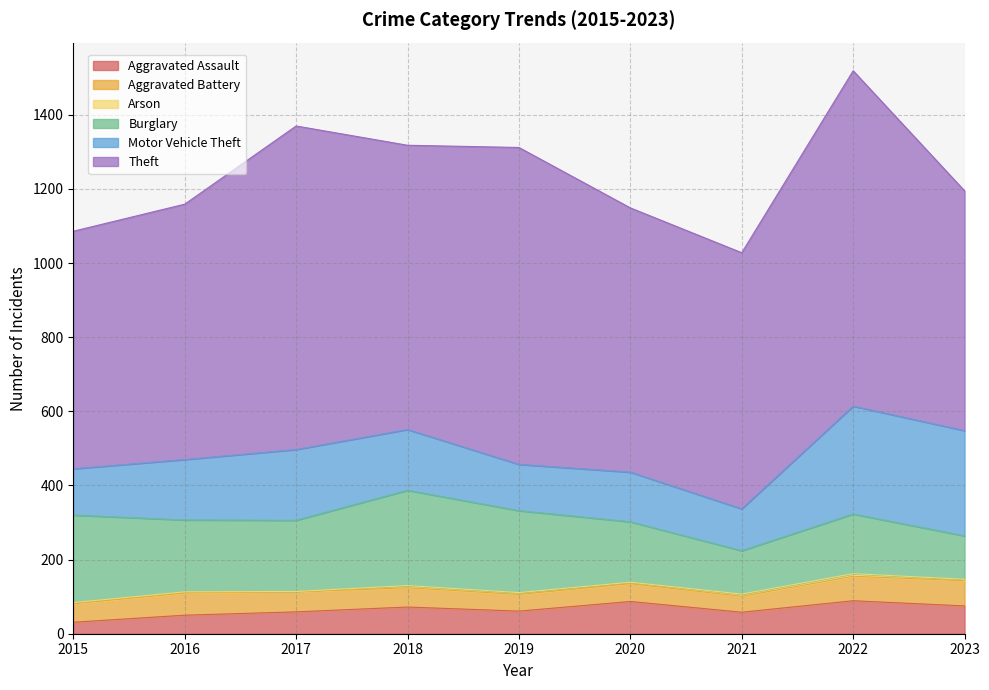

What is the difference between the Burglary values at 2016 and 2017?

2